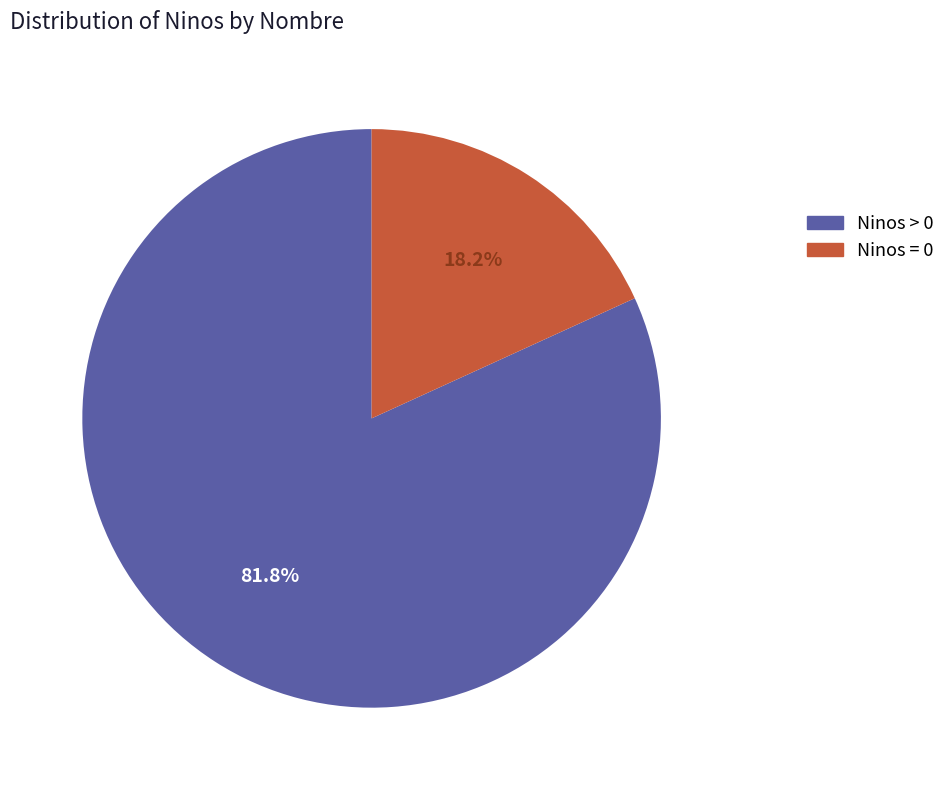

Is there any slice that represents more than half of the pie?

Yes